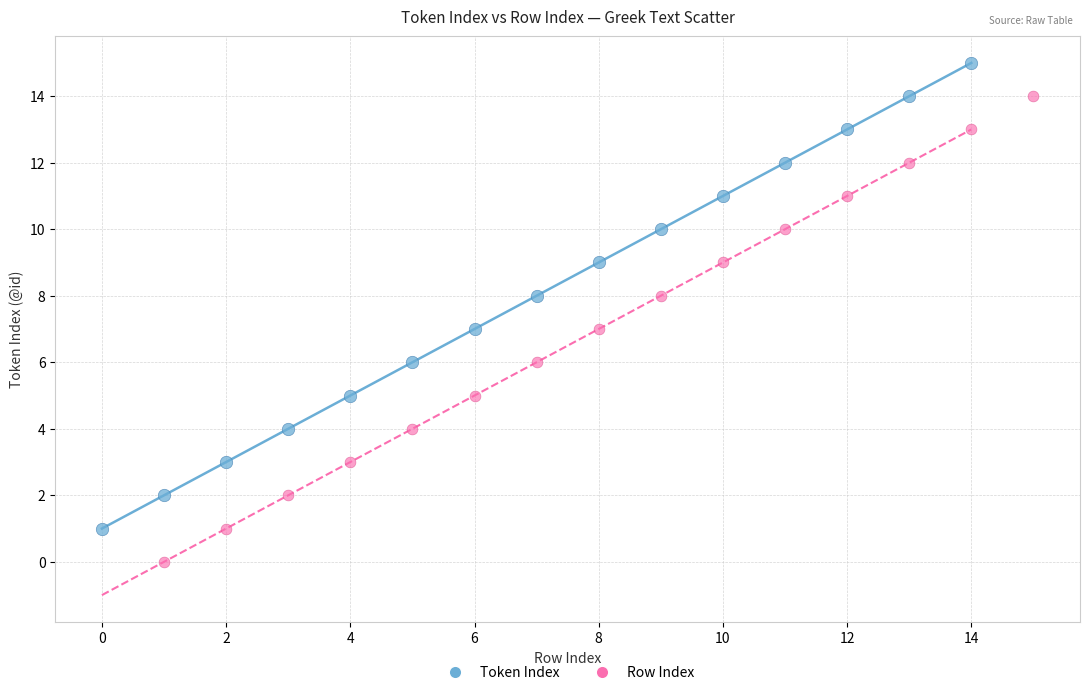

Which series contains the highest Y value?

Token Index